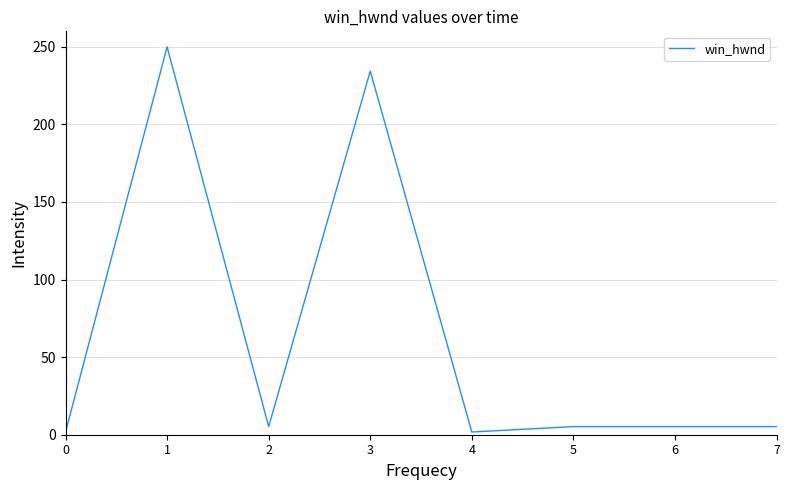

True or false: the data has more than 1 interior local peaks.

True